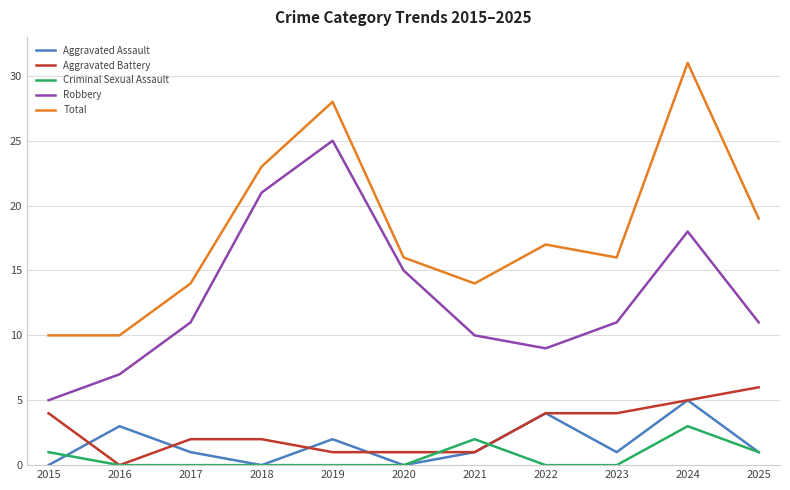

How many lines are shown in the chart?

5